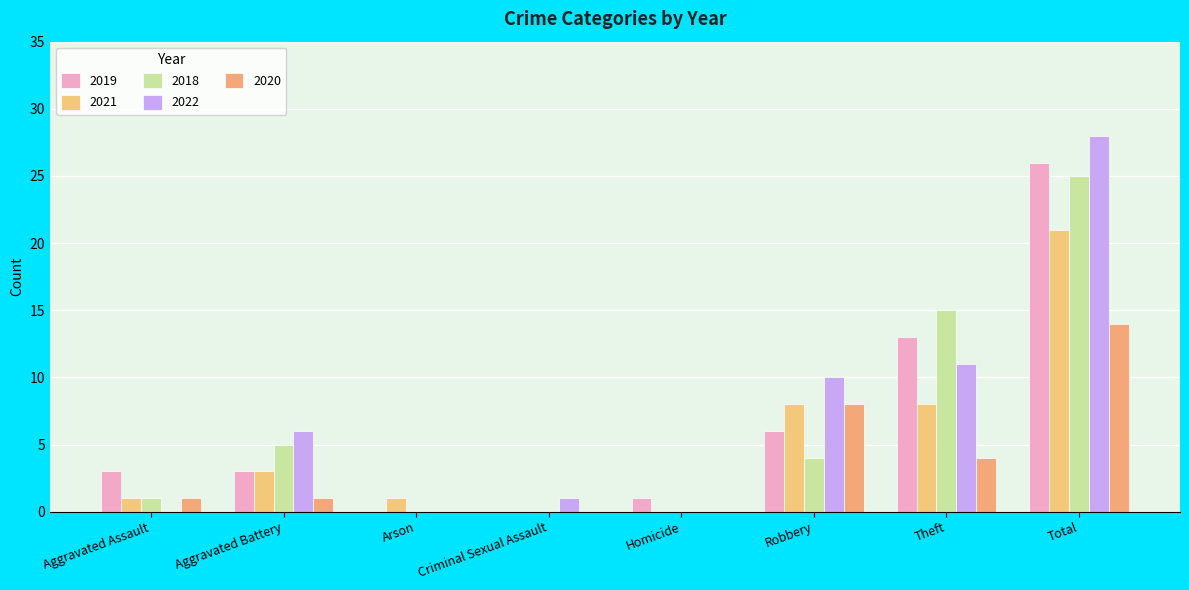

Are the bars horizontal?

No